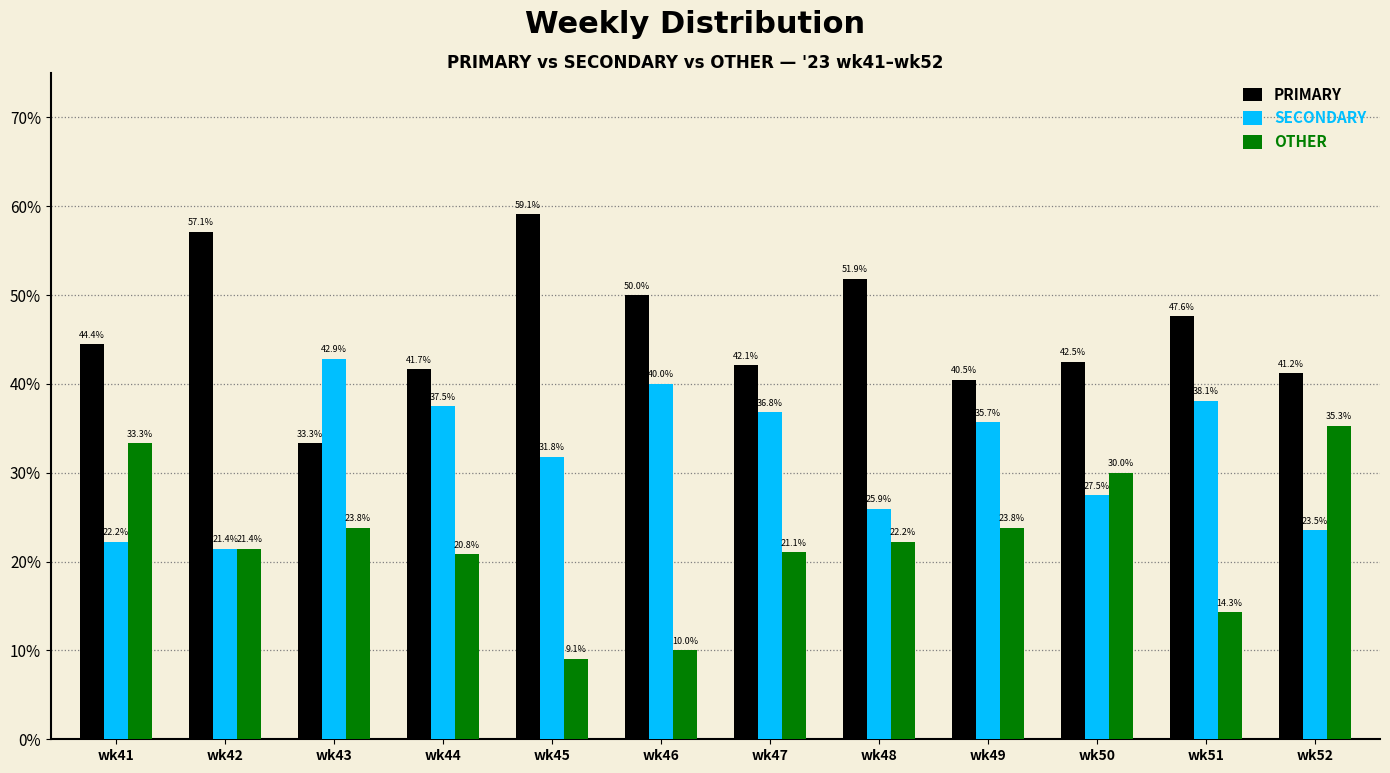

True or false: OTHER has a value of 14.7 at wk46.

False